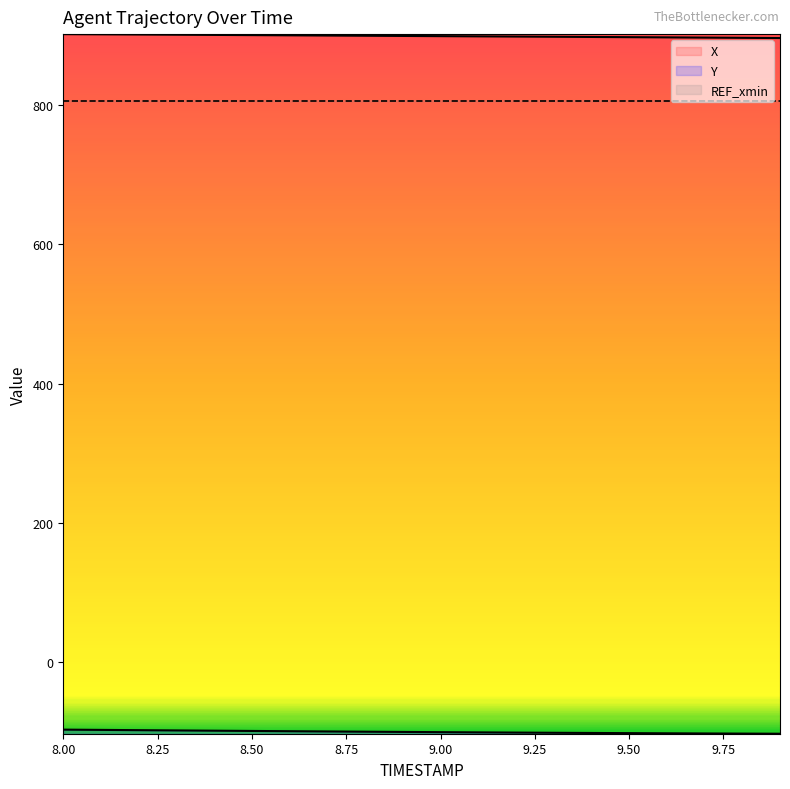

List the labels in order of X value, smallest first.

9.9, 9.8, 9.7, 9.6, 9.5, 9.4, 9.3, 9.2, 9.1, 9.0, 8.9, 8.8, 8.7, 8.6, 8.5, 8.4, 8.3, 8.2, 8.1, 8.0